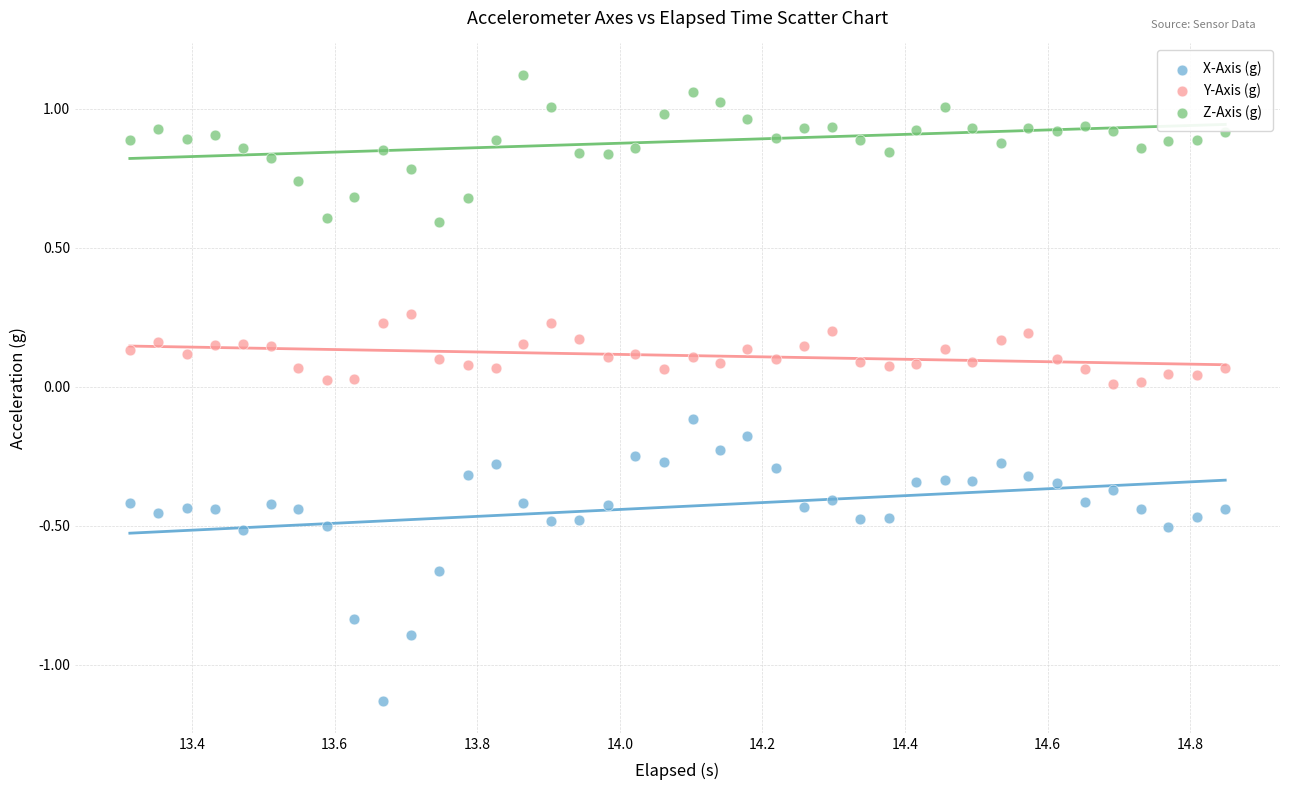

Which series has the largest Y range (max minus min)?

X-Axis (g)